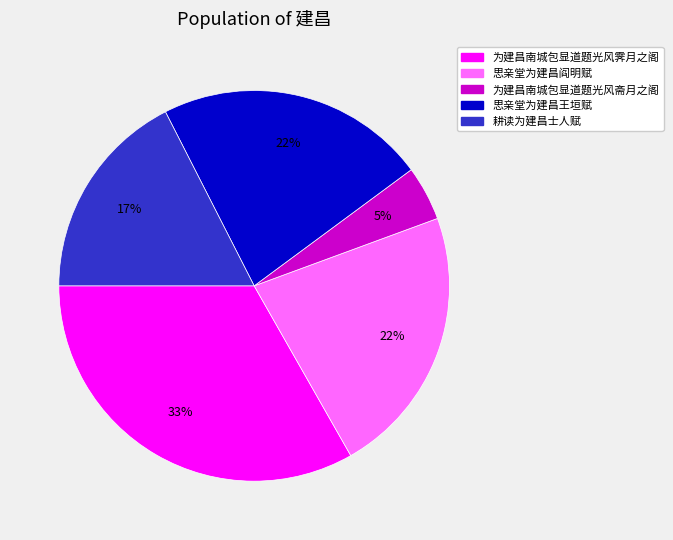

Approximately how many times larger is the value at 为建昌南城包显道题光风斋月之阁 compared to 耕读为建昌士人赋?

0.3